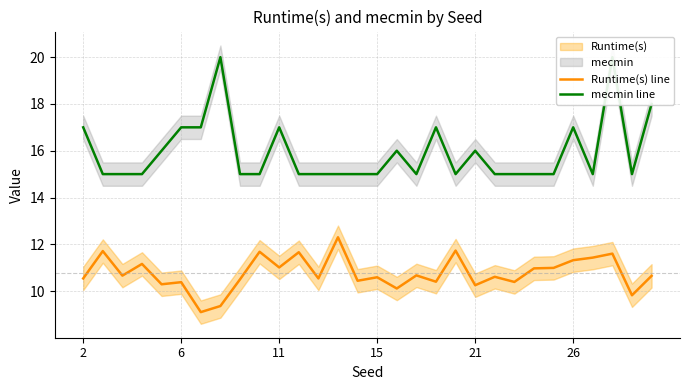

In Runtime(s) line, how many points are higher than both neighbors (excluding endpoints)?

11